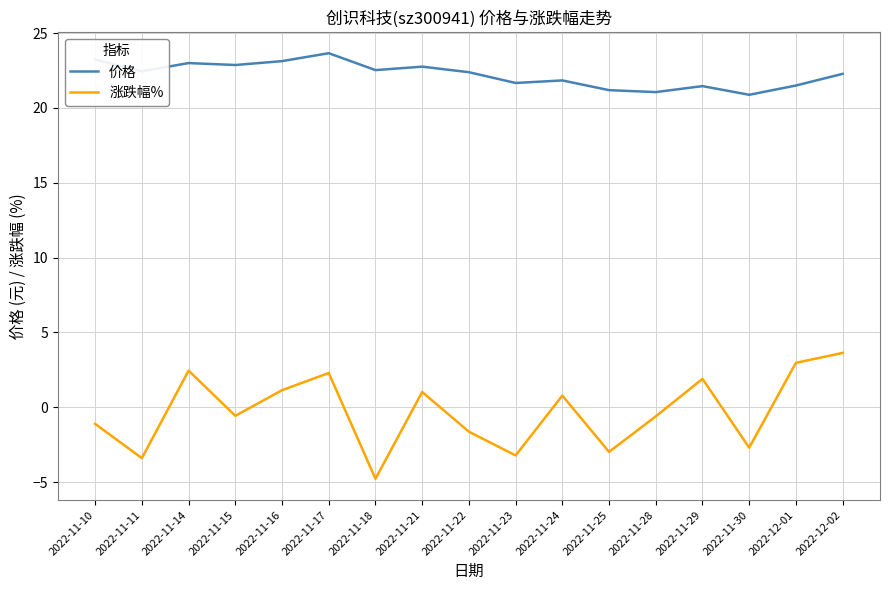

At which label does 价格 reach its peak?

2022-11-17